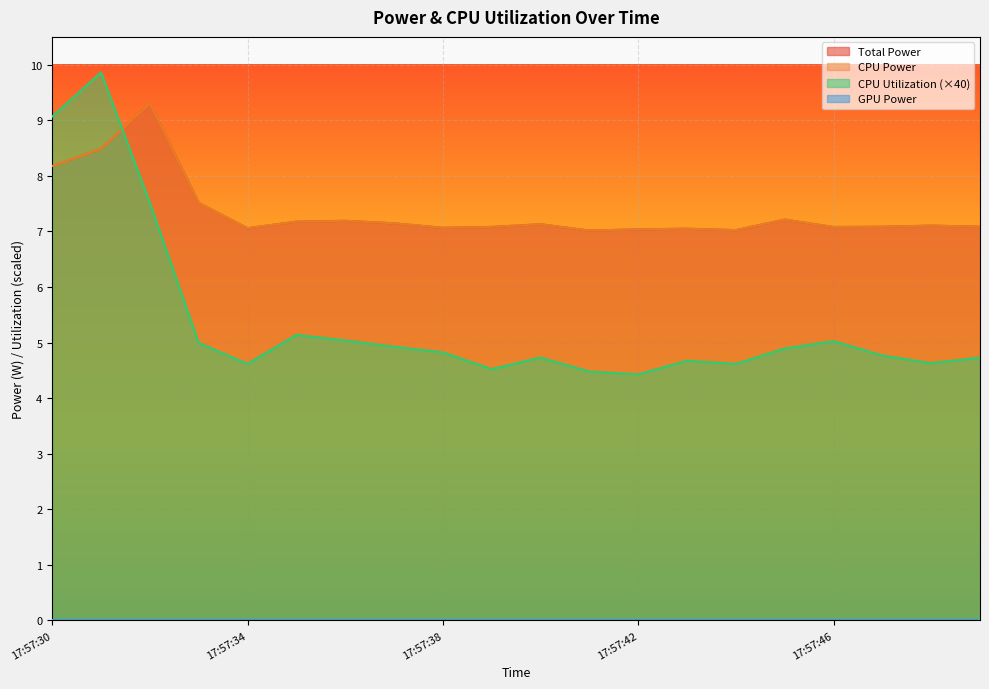

Is the value of Total Power at 17:57:46 greater than the value of CPU Power at 17:57:33?

No